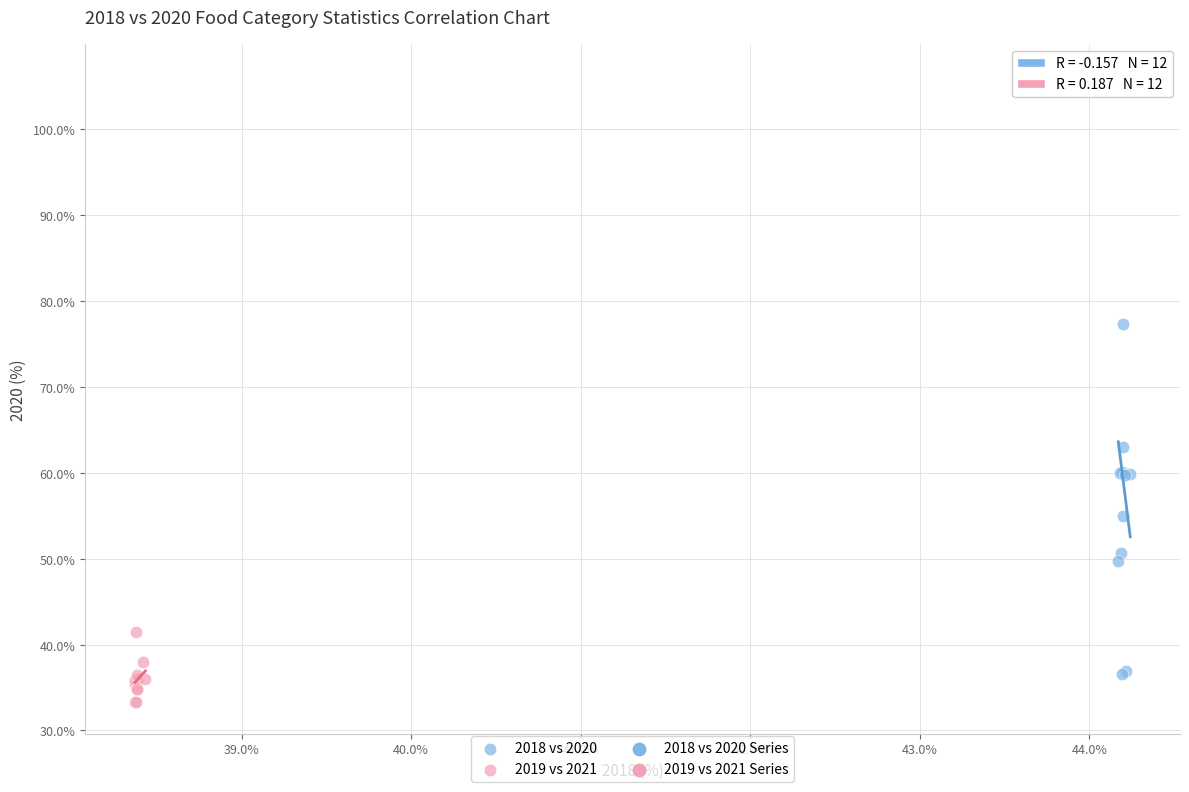

Which series reaches the maximum Y coordinate?

2018 vs 2020